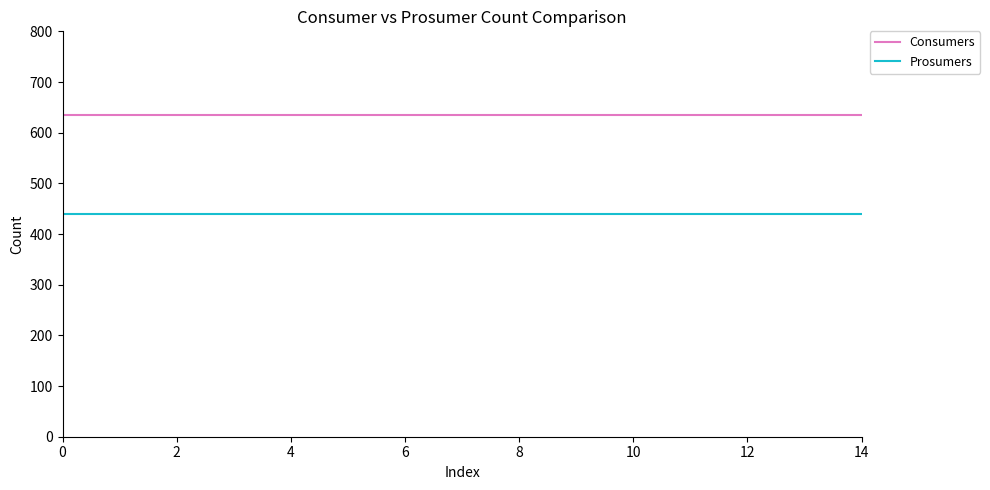

Which series has the largest total across all categories?

Consumers